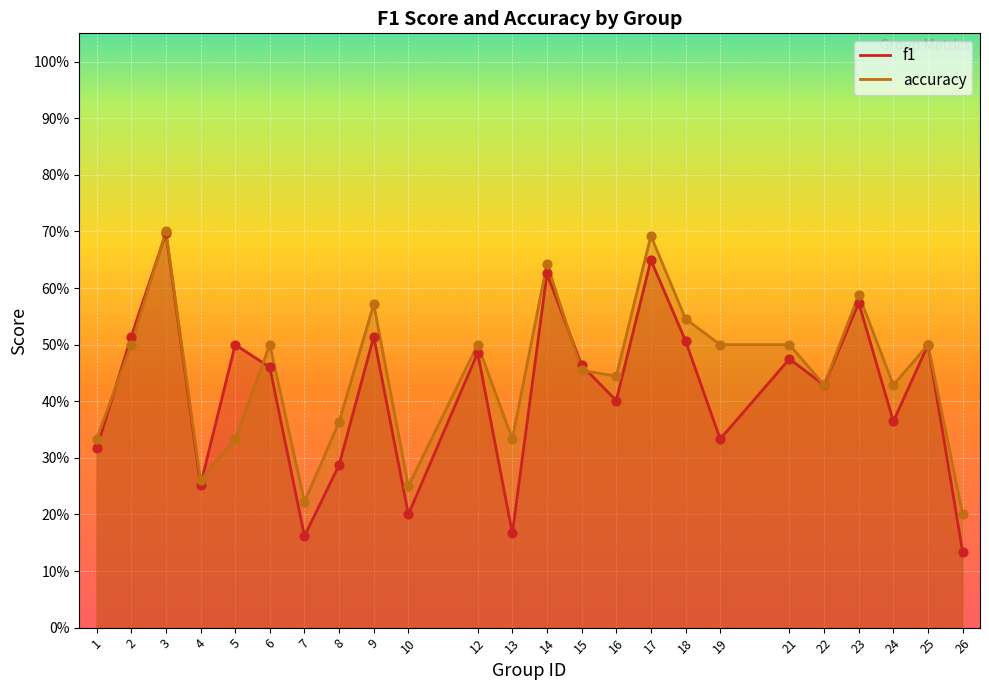

Which series has the largest total across all categories?

accuracy